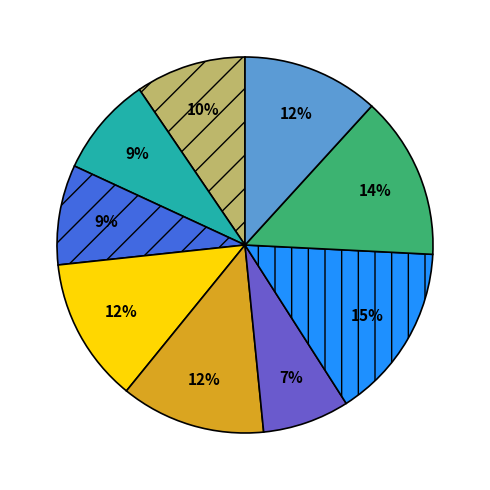

To the nearest percent, what is the average slice percentage?

11%